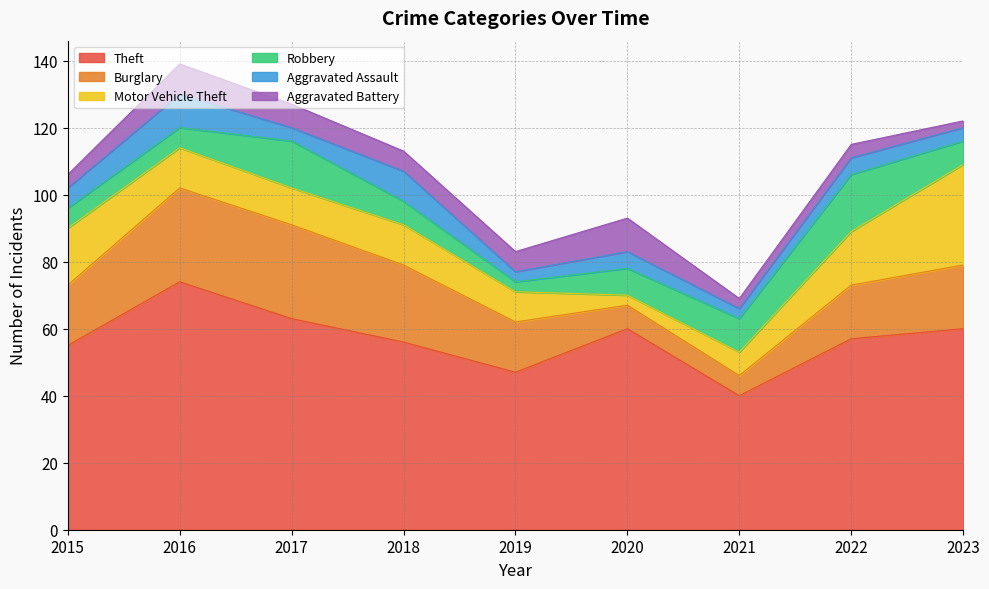

Reading left to right, extract all data points from this chart.

Theft: 2015=55	2016=74	2017=63	2018=56	2019=47	2020=60	2021=40	2022=57	2023=60
Burglary: 2015=18	2016=28	2017=28	2018=23	2019=15	2020=7	2021=6	2022=16	2023=19
Motor Vehicle Theft: 2015=17	2016=12	2017=11	2018=12	2019=9	2020=3	2021=7	2022=16	2023=30
Robbery: 2015=6	2016=6	2017=14	2018=7	2019=3	2020=8	2021=10	2022=17	2023=7
Aggravated Assault: 2015=6	2016=10	2017=4	2018=9	2019=3	2020=5	2021=3	2022=5	2023=4
Aggravated Battery: 2015=4	2016=9	2017=7	2018=6	2019=6	2020=10	2021=3	2022=4	2023=2